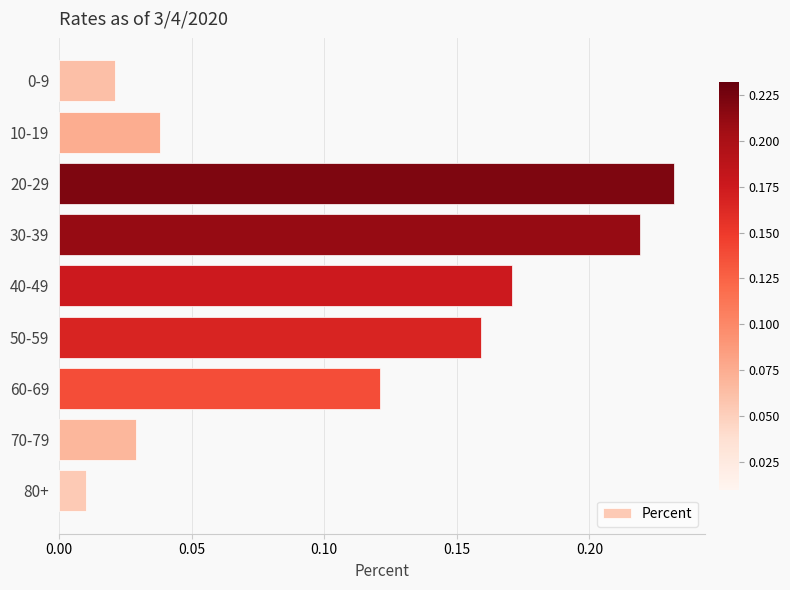

What is the sum of the values at 20-29 and 0-9?

0.3